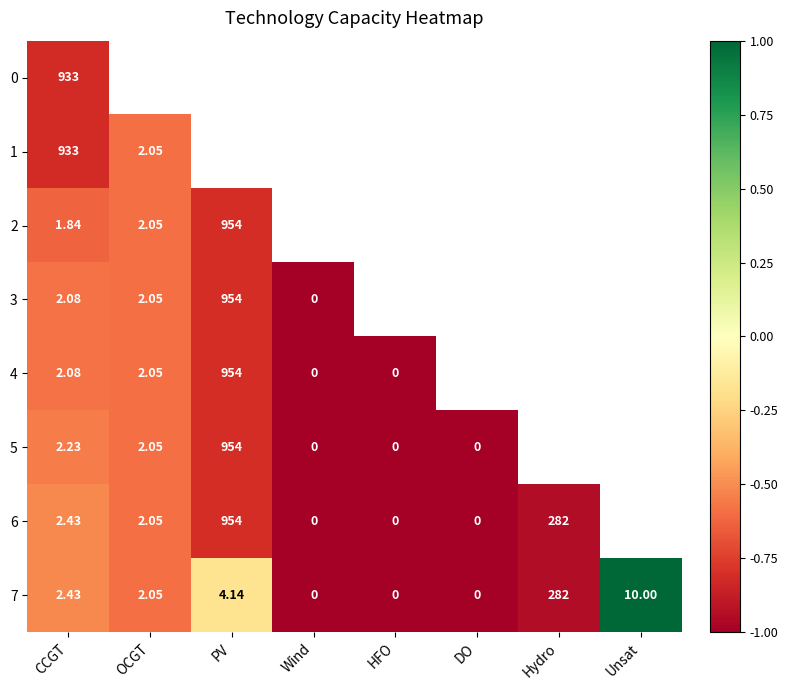

At how many categories does at least one series exceed 0?

1